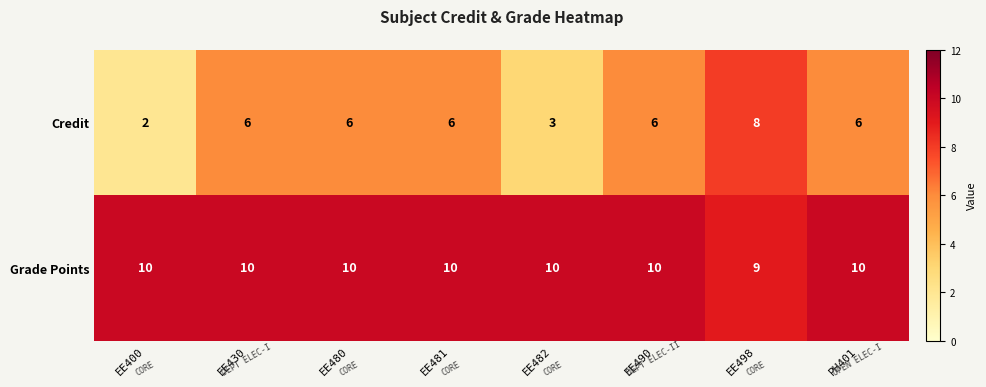

Is it true that Credit equals 6 at EE430?

True